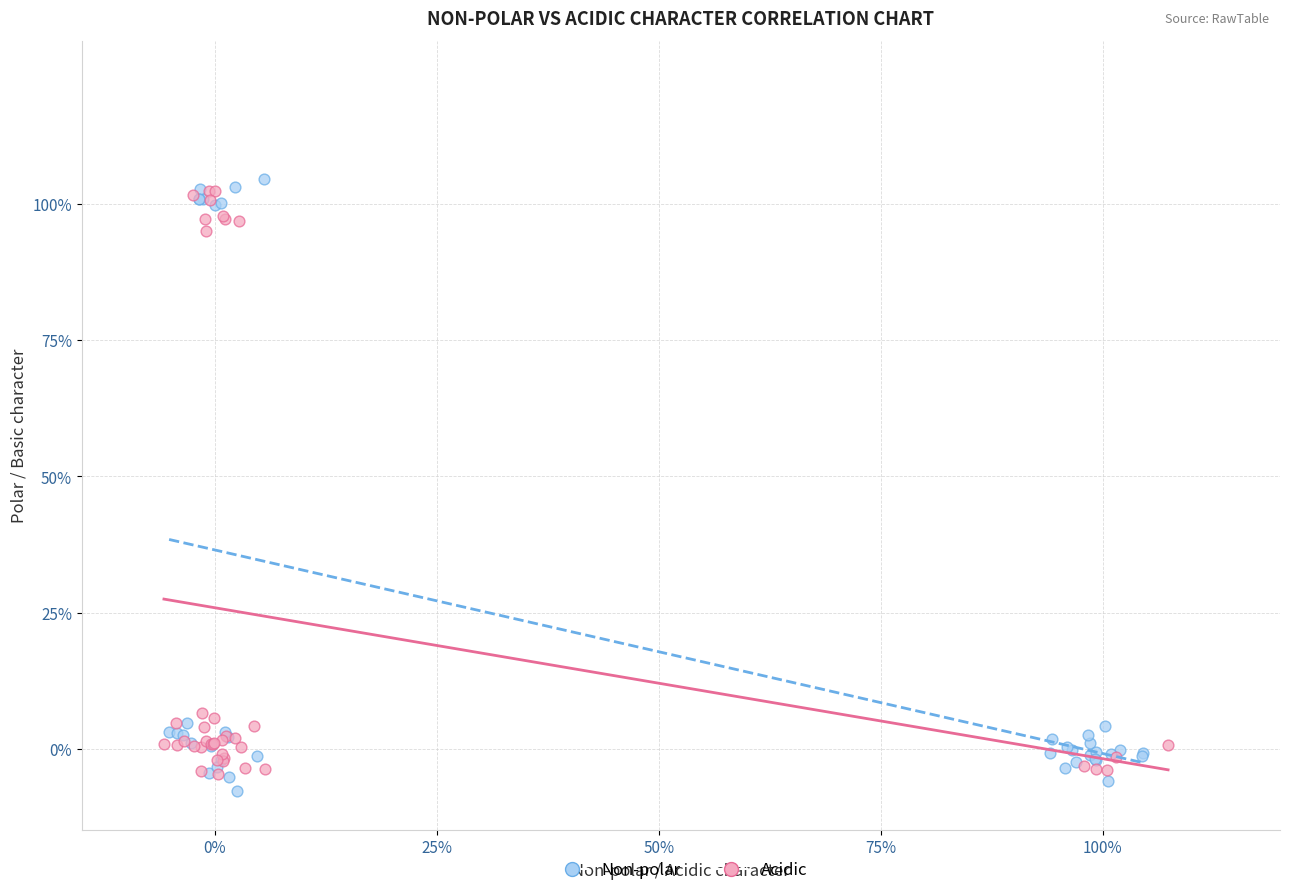

Which series has the widest spread of Y values?

Non-polar